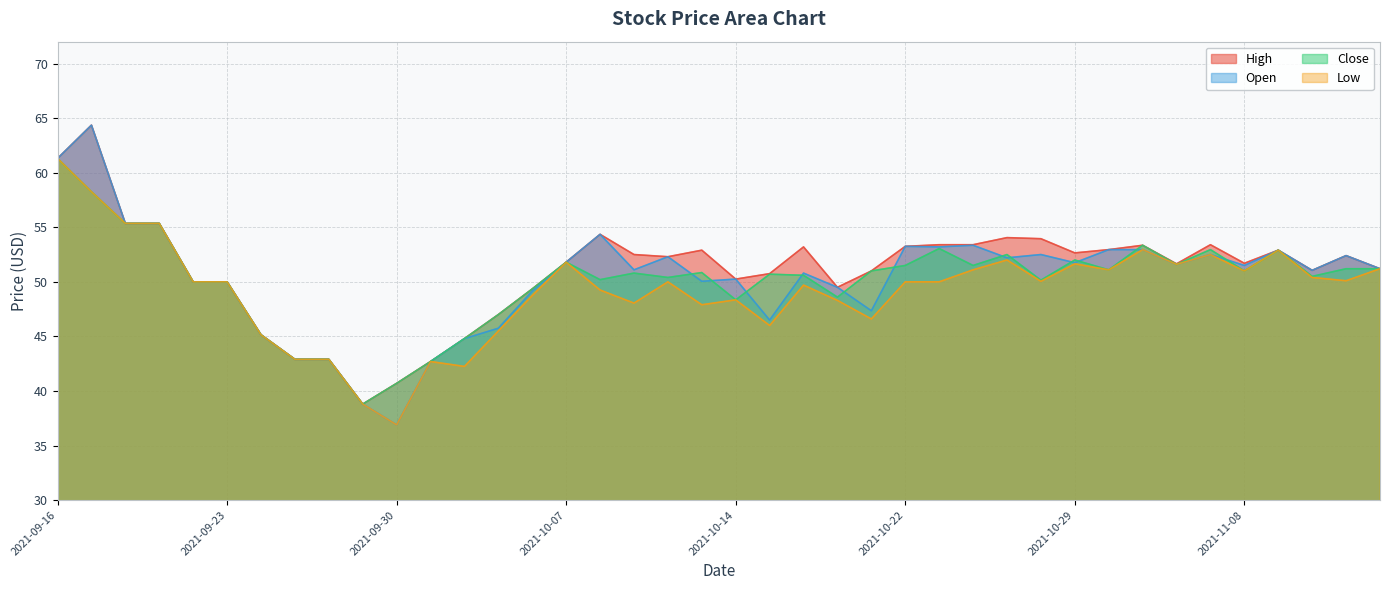

At which category is the sum across all series the highest?

2021-09-16